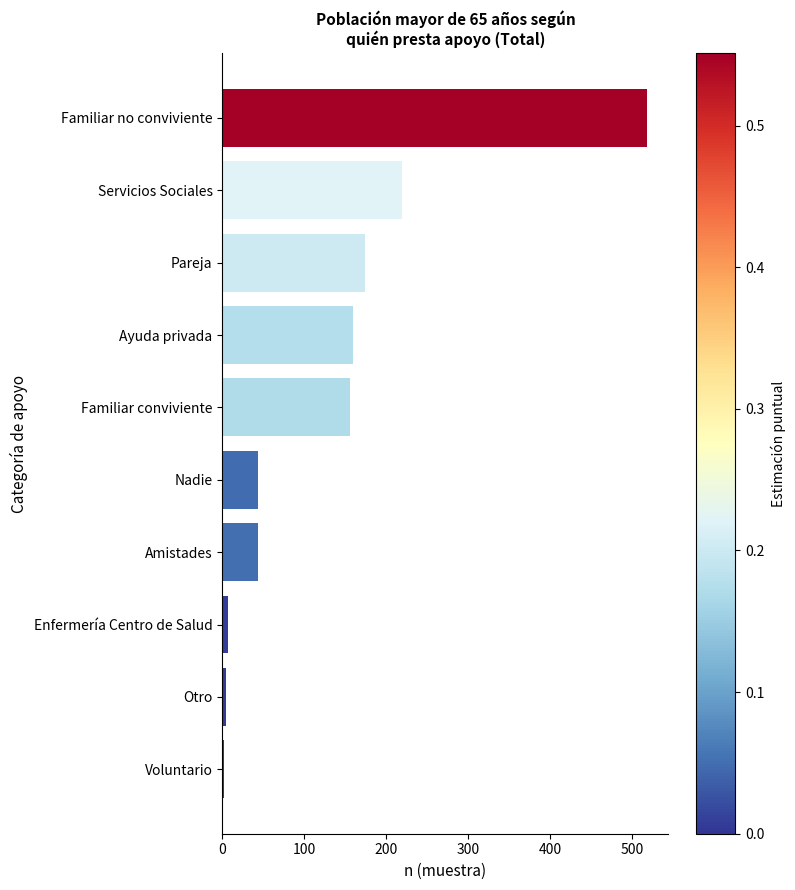

Which category has the highest value across all series?

Familiar no conviviente